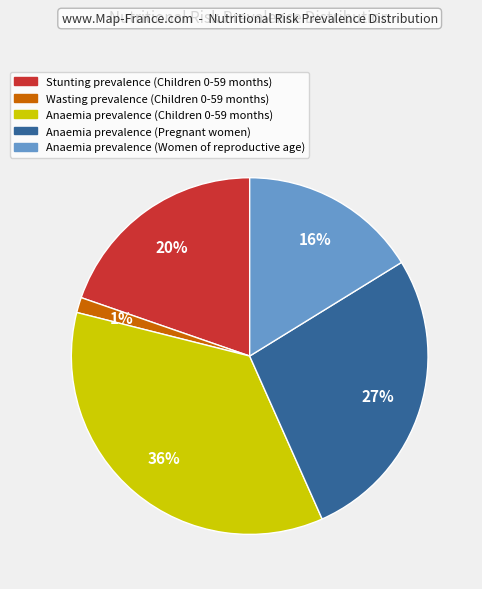

Is Anaemia prevalence (Pregnant women) the majority of the pie?

No